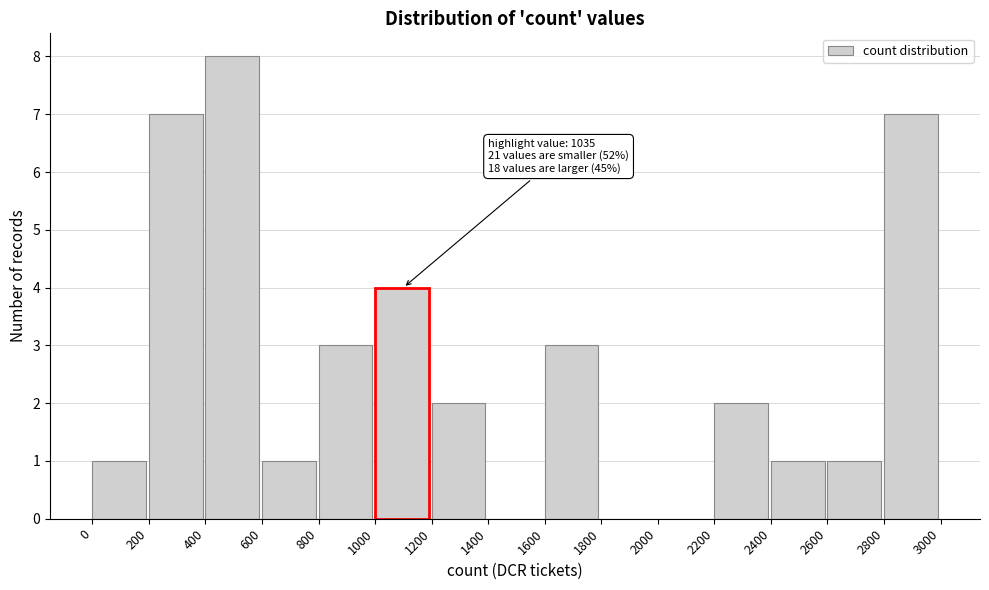

Over which range of the x-axis is the bar tallest?

400 to 600